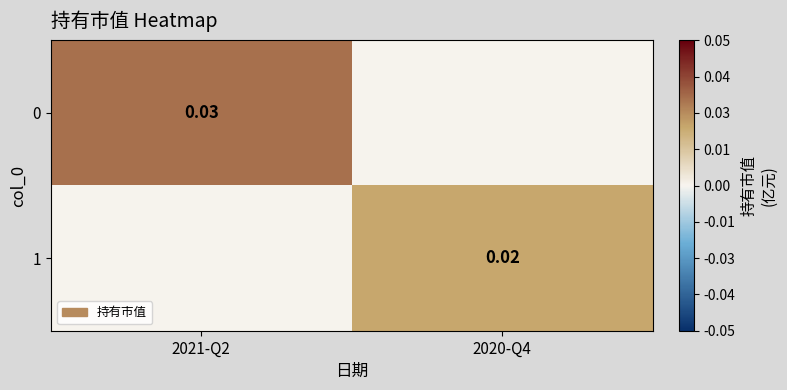

At how many categories does at least one series exceed 0?

2